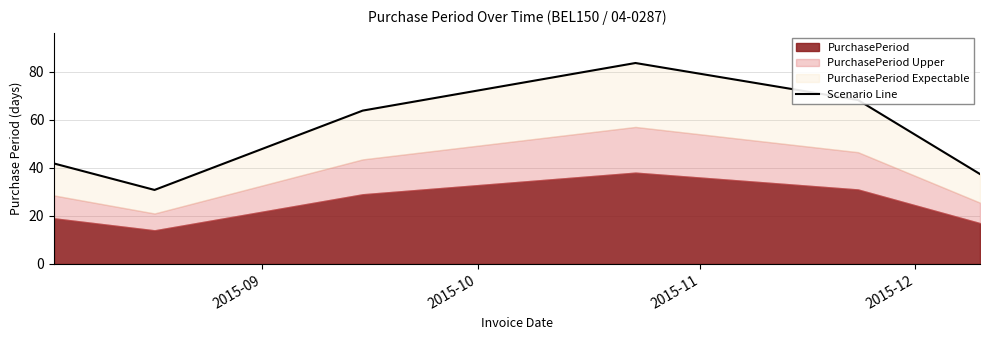

How many lines are shown in the chart?

1